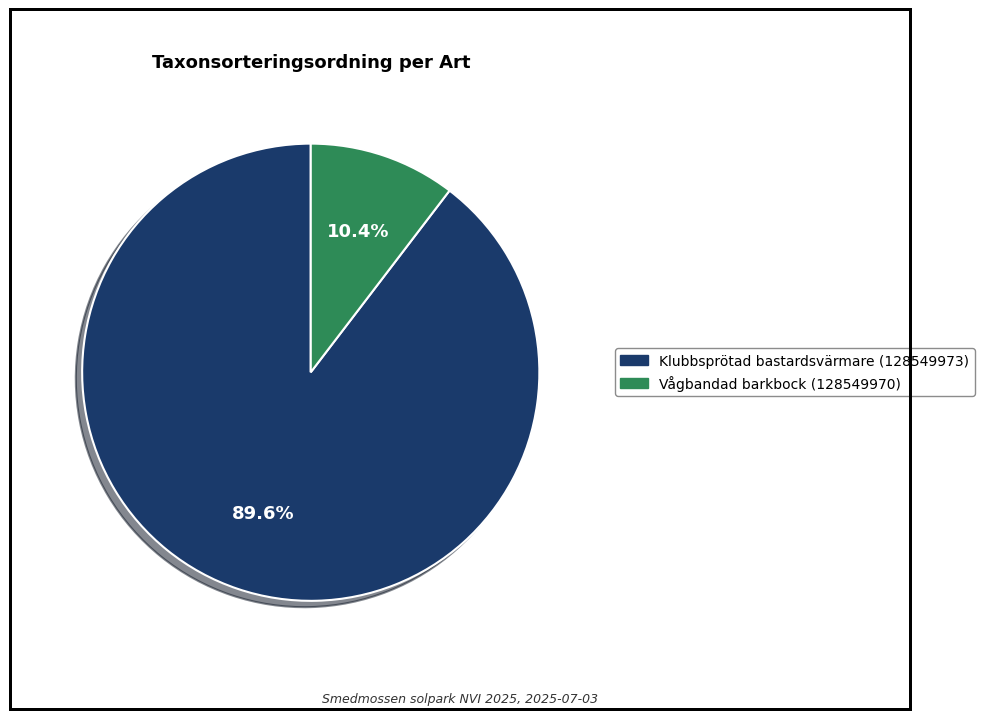

What percentage is NOT represented by Klubbsprötad bastardsvärmare (128549973)?

10.4%